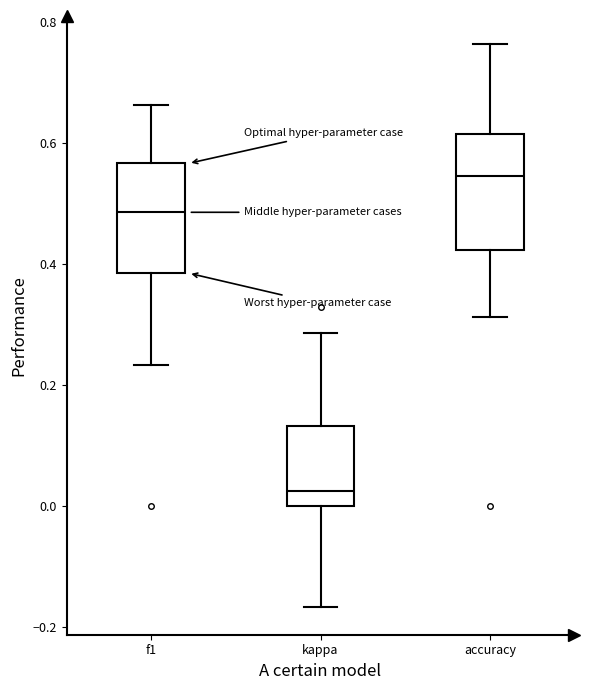

Reading left to right, transcribe this box plot: for each box, give where its median line is, the range the box spans, and where its two whiskers end, as read against the y-axis. The values are not printed on the chart, so give them approximately, as read against the axis.

f1: median 0.48, box 0.38 to 0.56, whiskers 0.24 to 0.66
kappa: median 0.02, box 0.00 to 0.14, whiskers -0.16 to 0.28
accuracy: median 0.54, box 0.42 to 0.62, whiskers 0.32 to 0.76